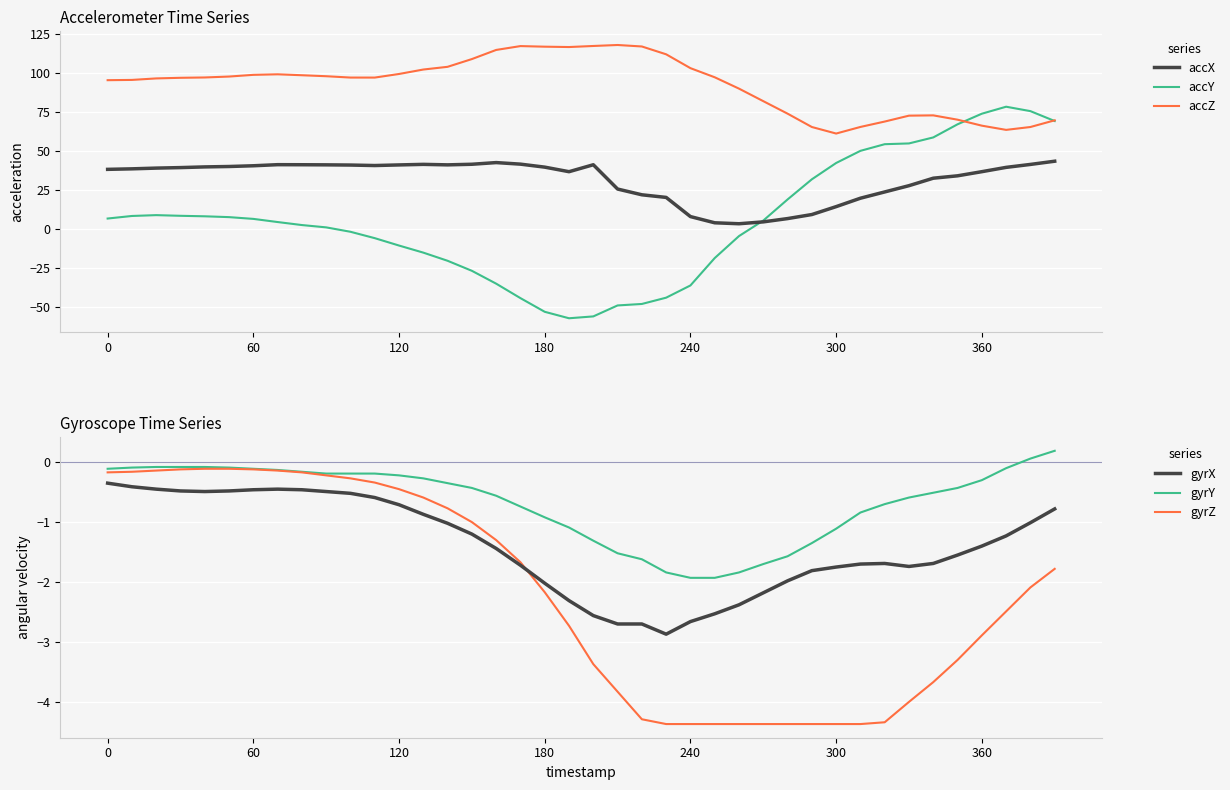

What is the maximum value for accZ?

117.7